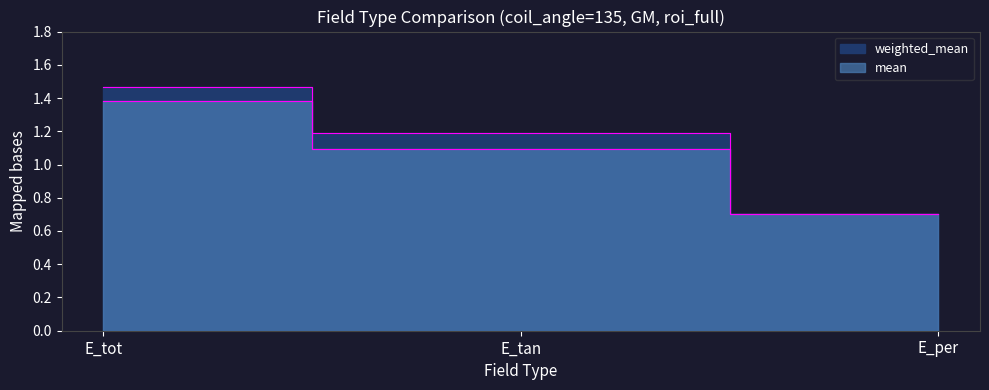

What is the difference between the weighted_mean values at E_tot and E_tan?

0.3